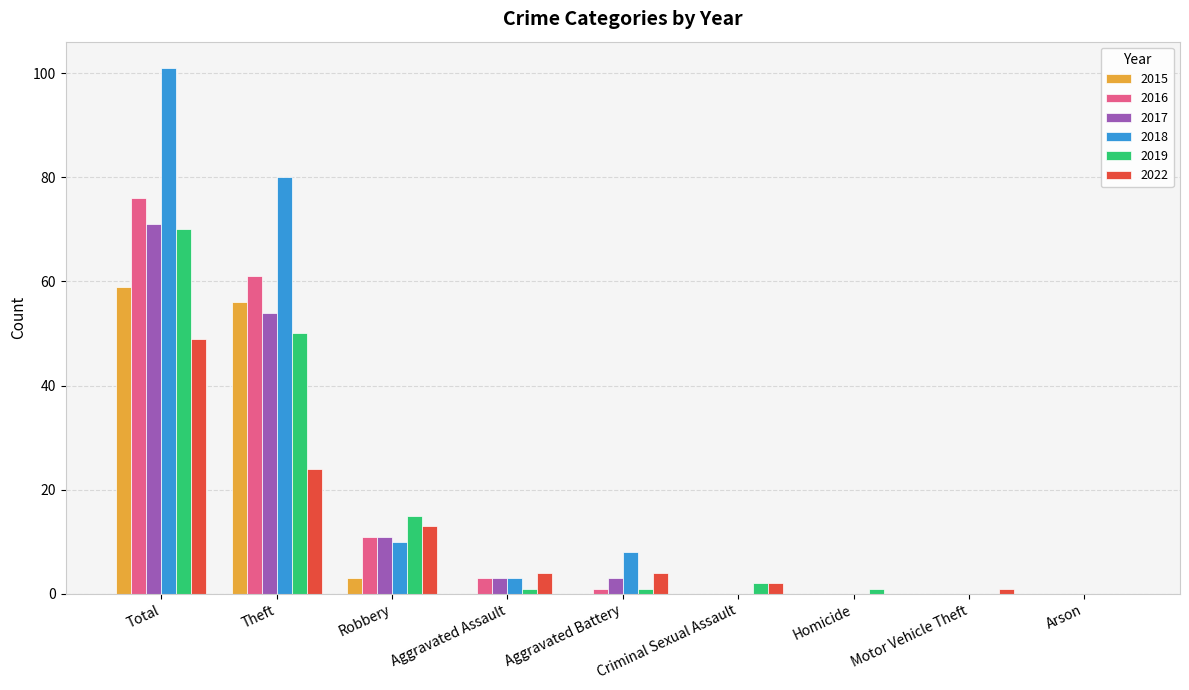

The value of 2017 at Aggravated Assault is 3. True or false?

True